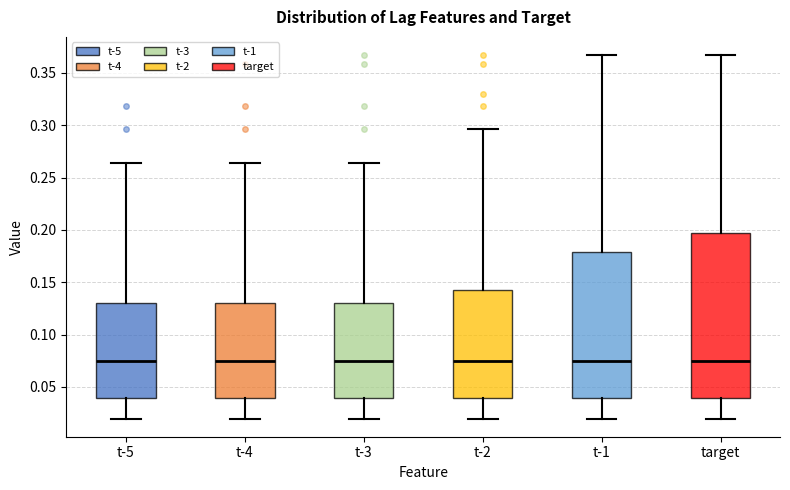

Reading left to right, read every box against the y-axis: the position of its median line, the range the box covers, and the ends of its whiskers. The values are not printed on the chart, so give them approximately, as read against the axis.

t-5: median 0.075, box 0.040 to 0.130, whiskers 0.020 to 0.265
t-4: median 0.075, box 0.040 to 0.130, whiskers 0.020 to 0.265
t-3: median 0.075, box 0.040 to 0.130, whiskers 0.020 to 0.265
t-2: median 0.075, box 0.040 to 0.145, whiskers 0.020 to 0.295
t-1: median 0.075, box 0.040 to 0.180, whiskers 0.020 to 0.365
target: median 0.075, box 0.040 to 0.195, whiskers 0.020 to 0.365